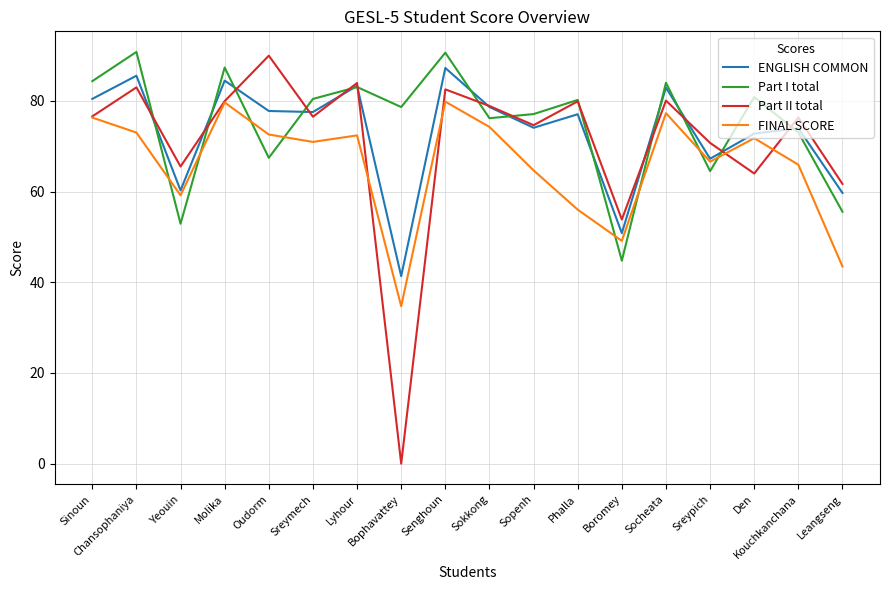

Where do Part I total and Part II total first cross each other?

Chansophaniya and Yeouin